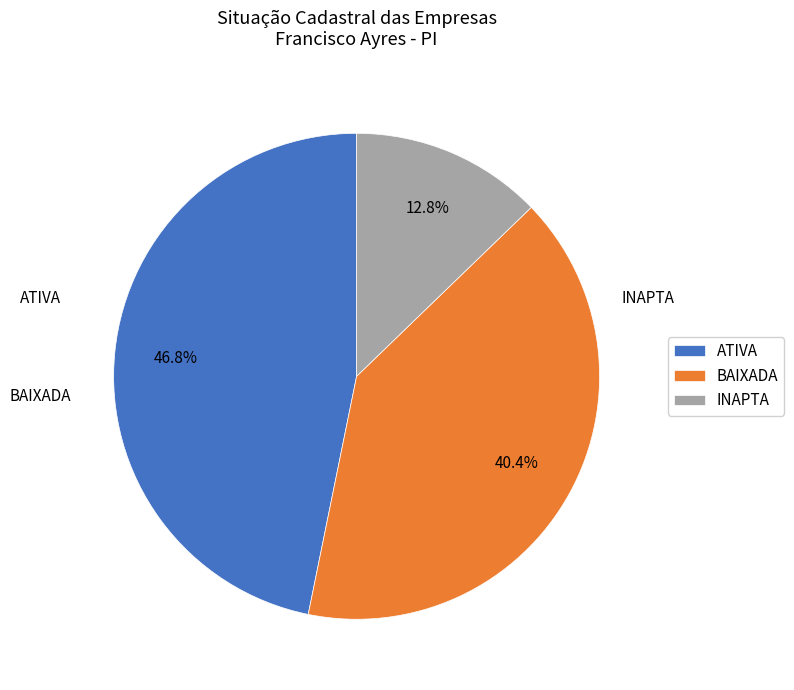

Approximately how many times larger is the value at INAPTA compared to BAIXADA?

0.3